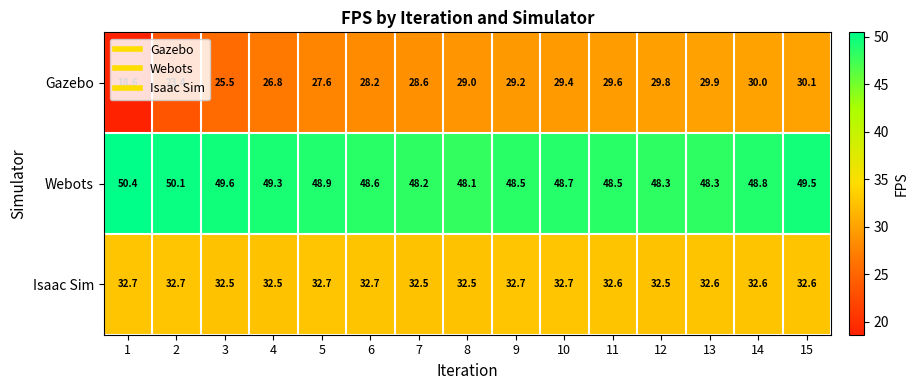

What is the greatest value displayed?

50.4